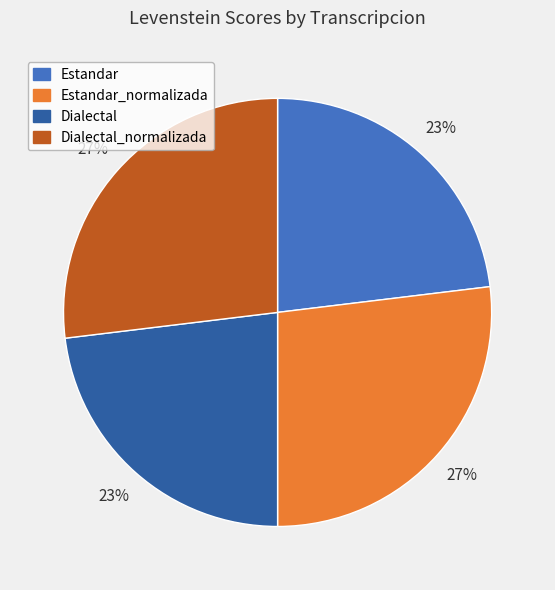

To the nearest percent, what is the average slice percentage?

25%